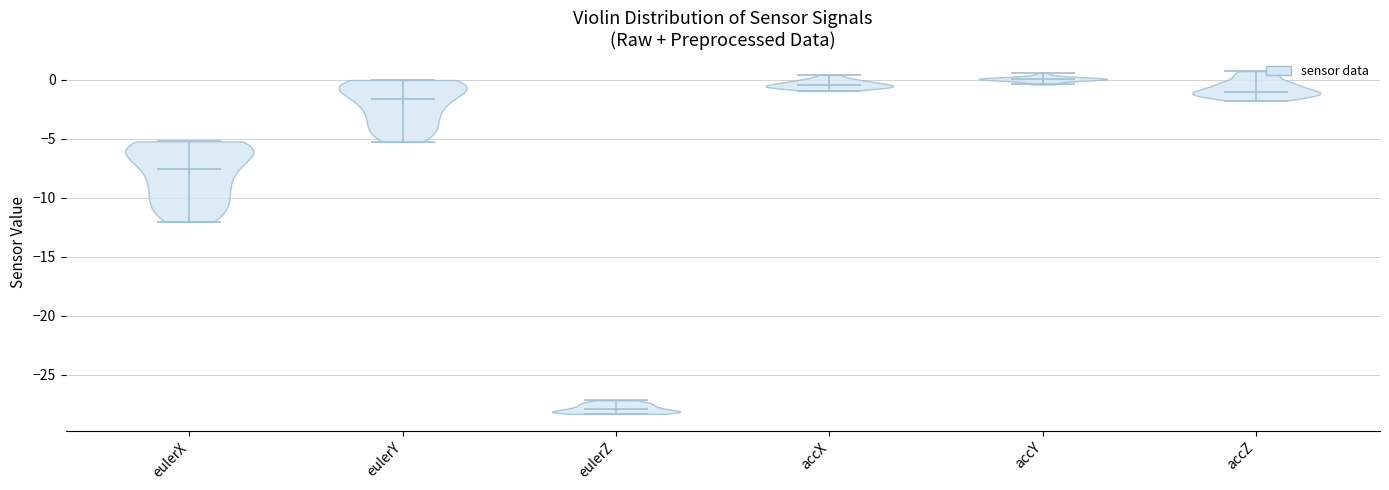

What is the lowest point the violin for accY reaches on the y-axis? The values are not printed on the chart, so give them approximately, as read against the axis.

-0.5